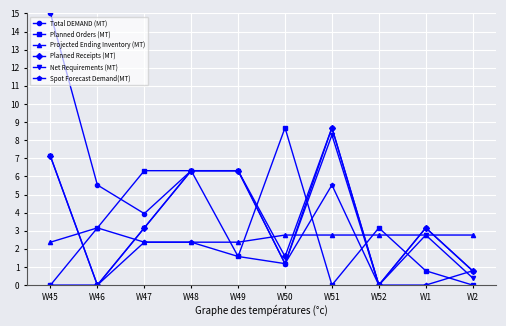

After their last crossing, which series has the higher values: Spot Forecast Demand(MT) or Projected Ending Inventory (MT)?

Projected Ending Inventory (MT)